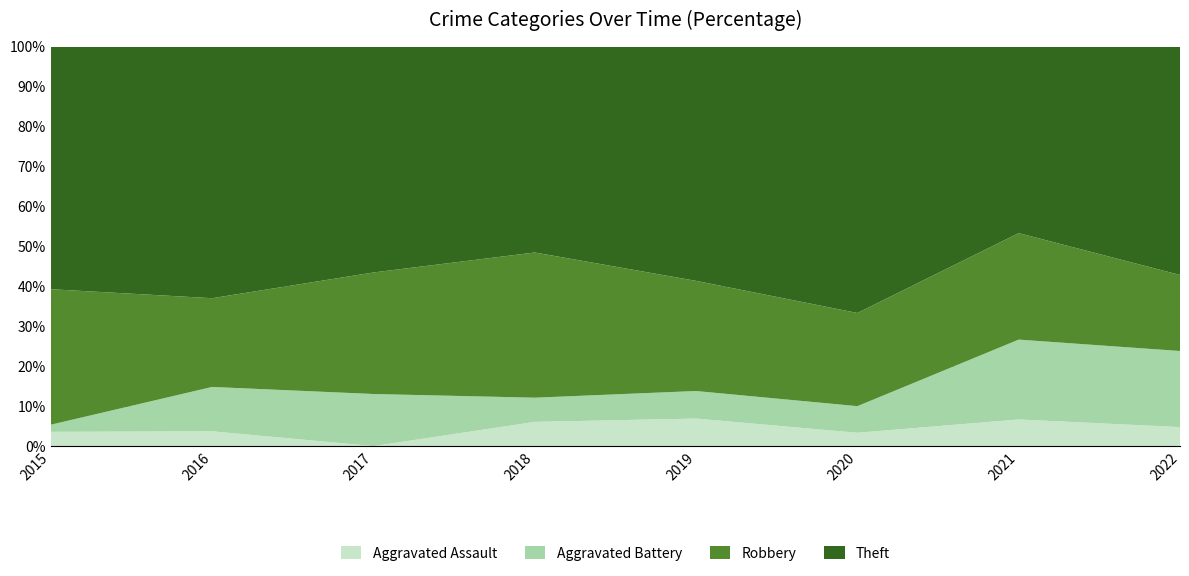

Reading right to left, what are all the values shown in this chart?

Aggravated Assault: 2022=1	2021=1	2020=1	2019=2	2018=2	2017=0	2016=1	2015=2
Aggravated Battery: 2022=4	2021=3	2020=2	2019=2	2018=2	2017=3	2016=3	2015=1
Robbery: 2022=4	2021=4	2020=7	2019=8	2018=12	2017=7	2016=6	2015=19
Theft: 2022=12	2021=7	2020=20	2019=17	2018=17	2017=13	2016=17	2015=34